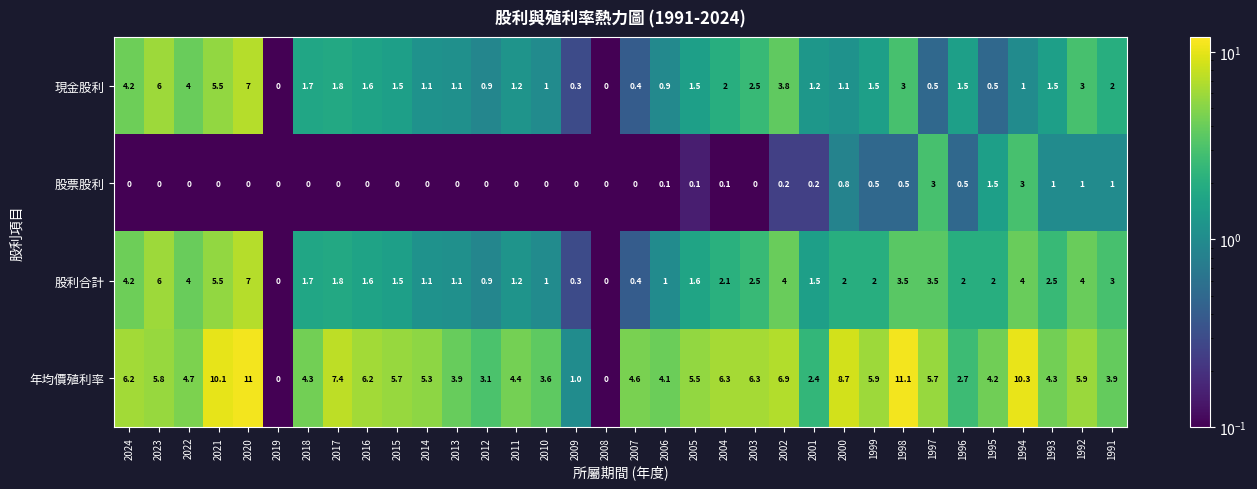

What is the spread (max minus min) of values at 2024?

6.2